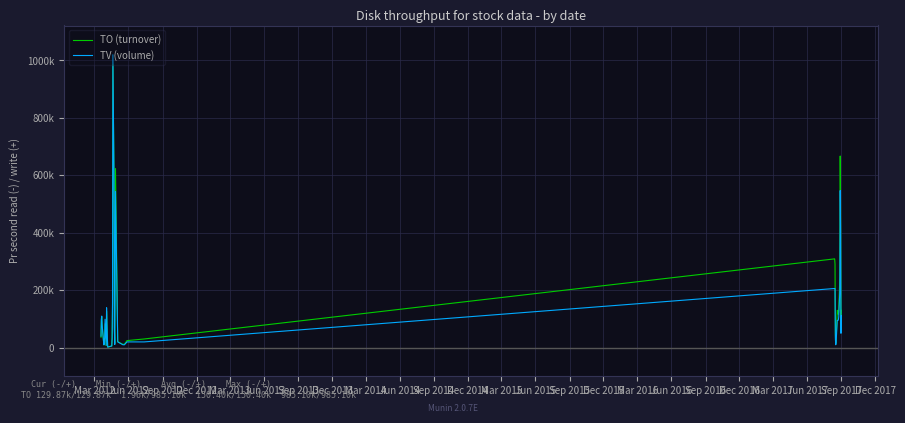

Is this an area chart (filled region under the line)?

No